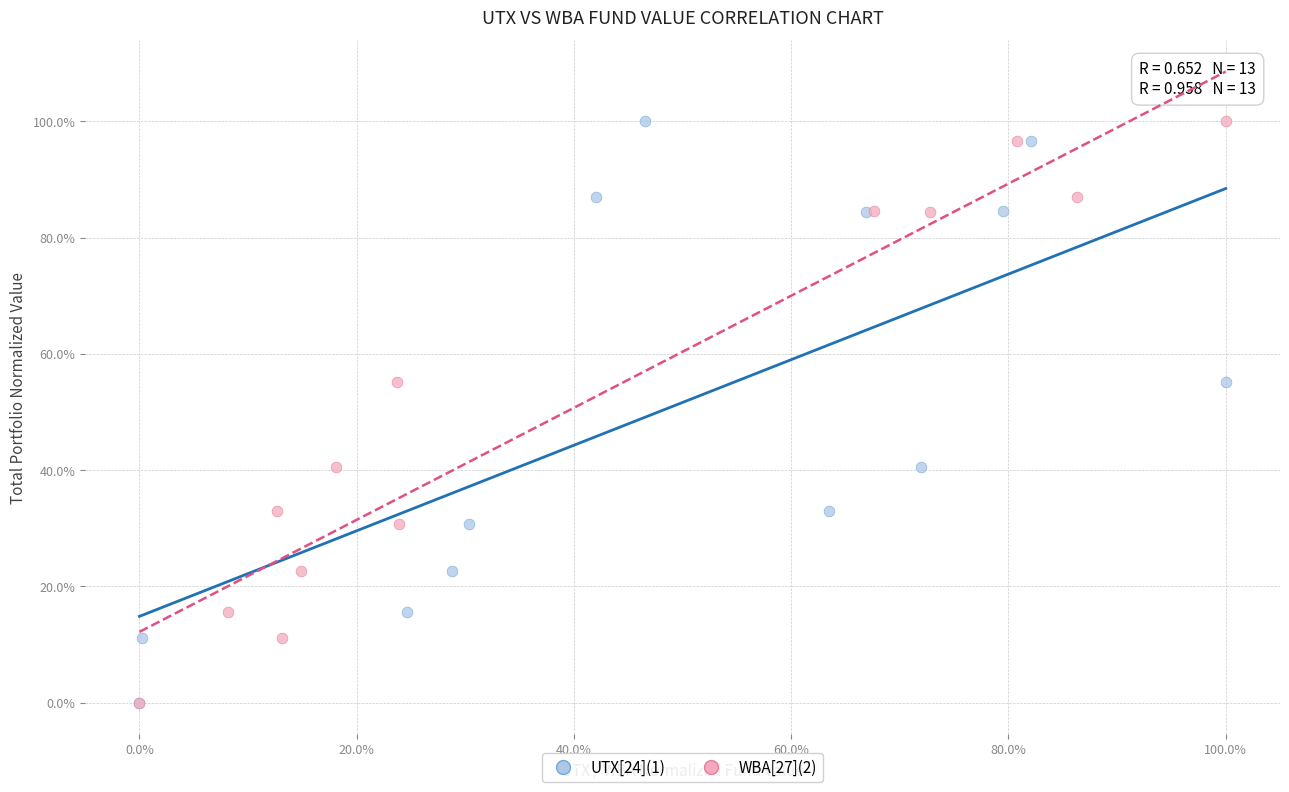

What are all the series names shown in the legend?

UTX[24](1), WBA[27](2)